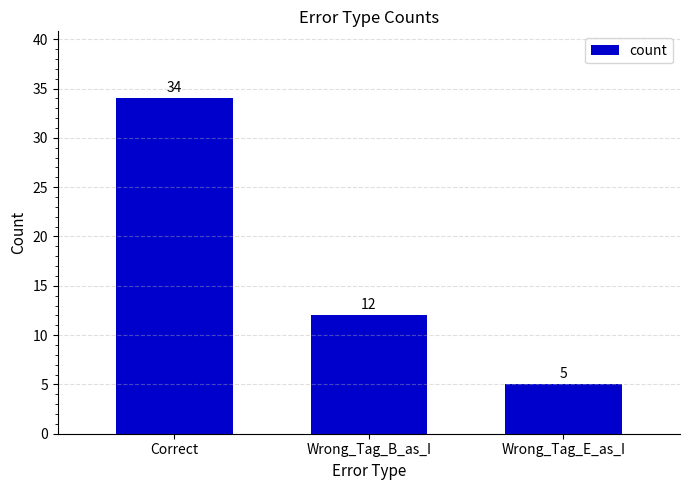

True or false: the data shows 6 at Wrong_Tag_B_as_I.

False